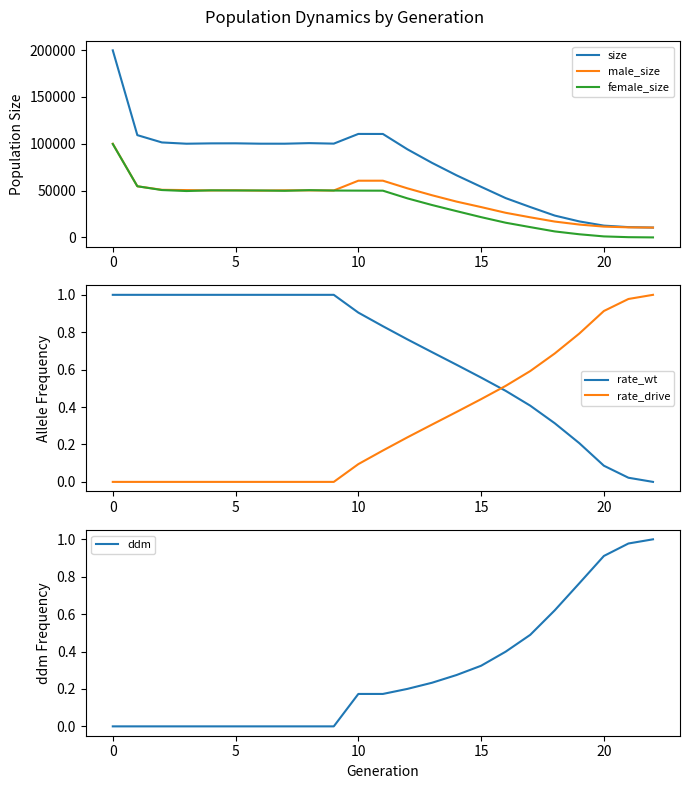

Reading right to left, list all the values displayed in this chart.

size: 10500.0	10987.0	12595.0	17077.0	23311.0	32456.0	41982.0	54046.0	66309.0	79627.0	94087.0	110484.0	110527.0	100159.0	100702.0	100086.0	100102.0	100491.0	100440.0	100070.0	101436.0	109235.0	199796.0
male_size: 10500.0	10740.0	11526.0	13725.0	16921.0	21463.0	26294.0	32400.0	38249.0	45029.0	52396.0	60573.0	60561.0	50114.0	50241.0	50305.0	49978.0	50371.0	50165.0	50540.0	50850.0	54604.0	100012.0
female_size: 0.0	247.0	1069.0	3352.0	6390.0	10993.0	15688.0	21646.0	28060.0	34598.0	41691.0	49911.0	49966.0	50045.0	50461.0	49781.0	50124.0	50120.0	50275.0	49530.0	50586.0	54631.0	99784.0
rate_wt: 0.0	0.0	0.1	0.2	0.3	0.4	0.5	0.6	0.6	0.7	0.8	0.8	0.9	1.0	1.0	1.0	1.0	1.0	1.0	1.0	1.0	1.0	1.0
rate_drive: 1.0	1.0	0.9	0.8	0.7	0.6	0.5	0.4	0.4	0.3	0.2	0.2	0.1	0.0	0.0	0.0	0.0	0.0	0.0	0.0	0.0	0.0	0.0
ddm: 1.0	1.0	0.9	0.8	0.6	0.5	0.4	0.3	0.3	0.2	0.2	0.2	0.2	0.0	0.0	0.0	0.0	0.0	0.0	0.0	0.0	0.0	0.0